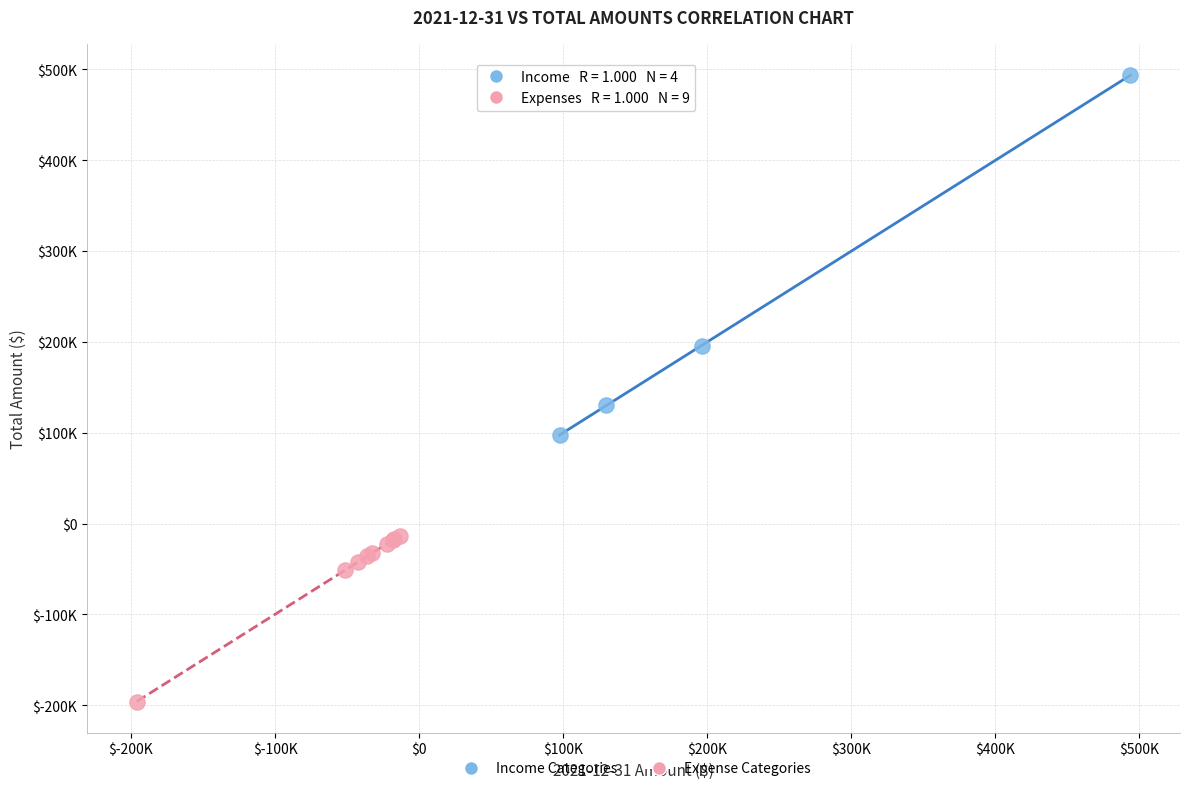

What are all the series names shown in the legend?

Income Categories, Expense Categories